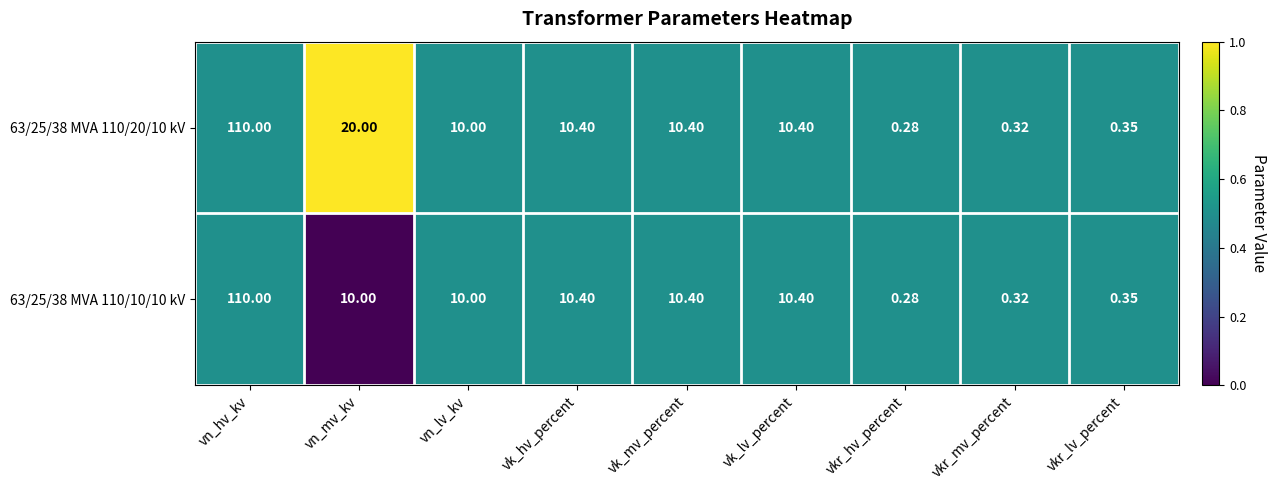

At which category is the sum across all series the highest?

vn_hv_kv